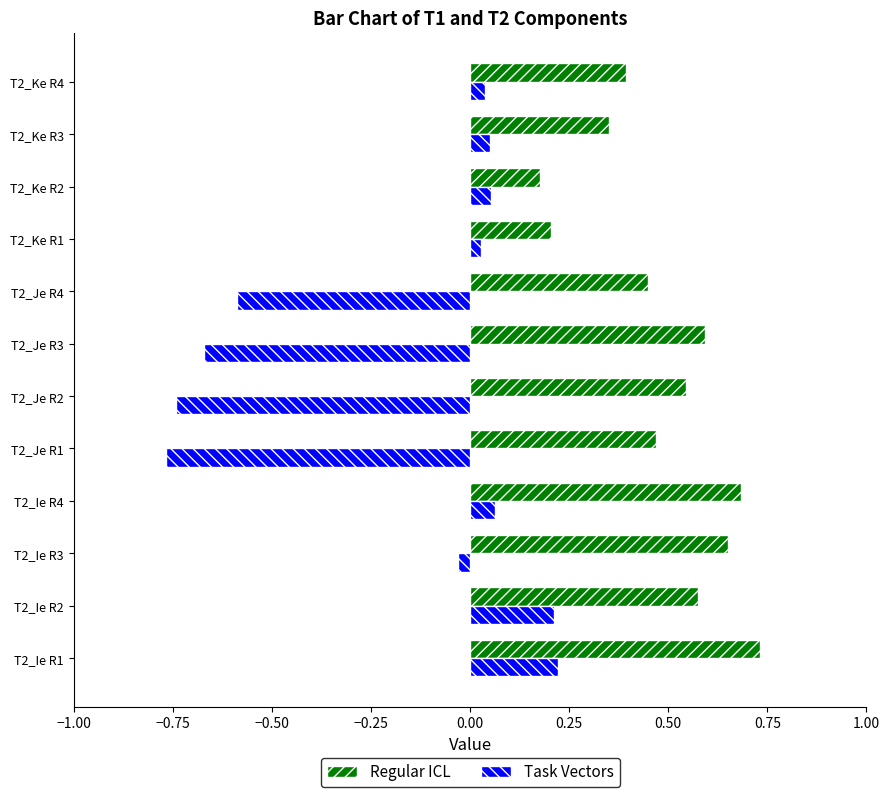

True or false: Regular ICL has a value of 0.2 at T2_Ke R2.

True